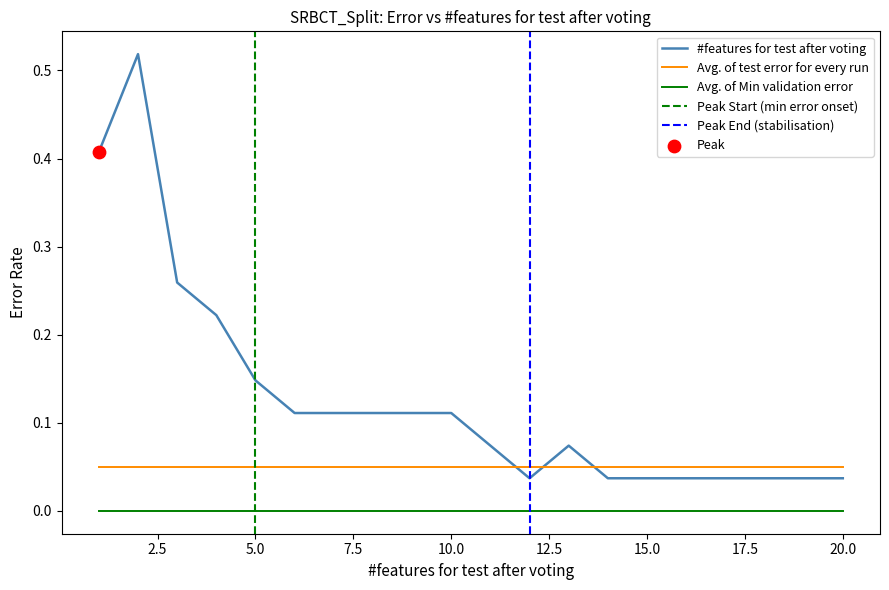

At which category is the sum across all series the highest?

2